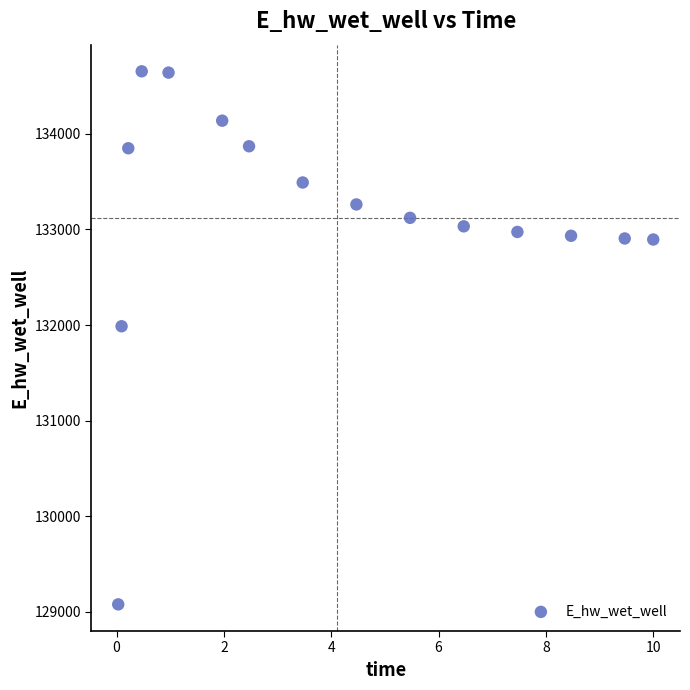

What Y value in the scatter plot is closest to 131865?

131987.2